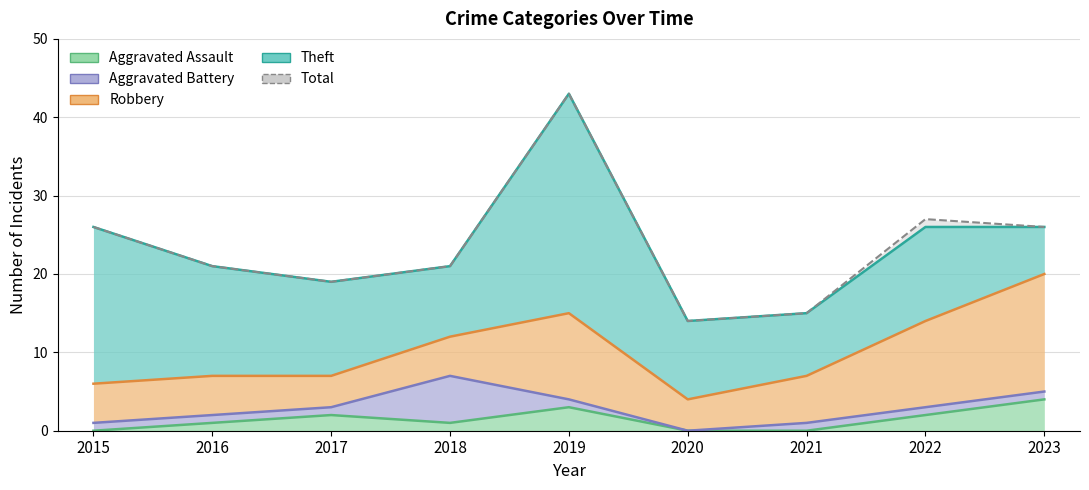

True or false: Robbery has a value of 17 at 2022.

False